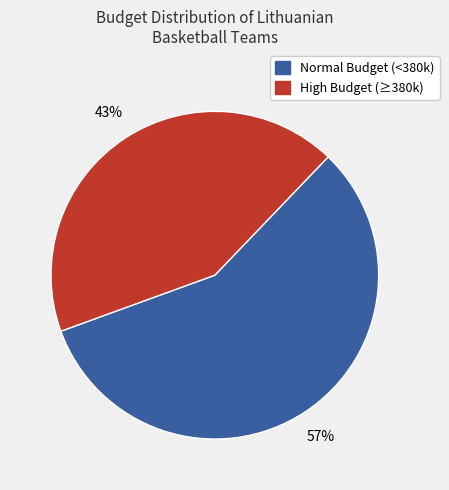

To the nearest percent, what is the average slice percentage?

50%